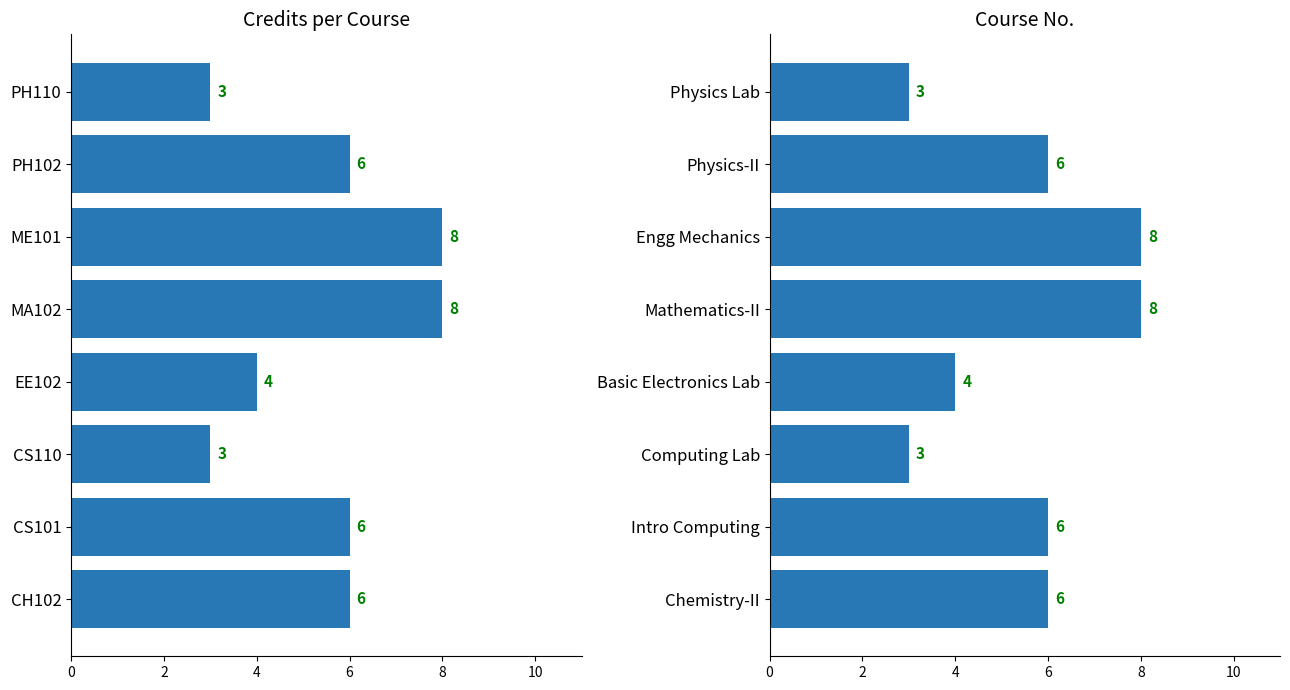

How many distinct data groups are displayed?

1